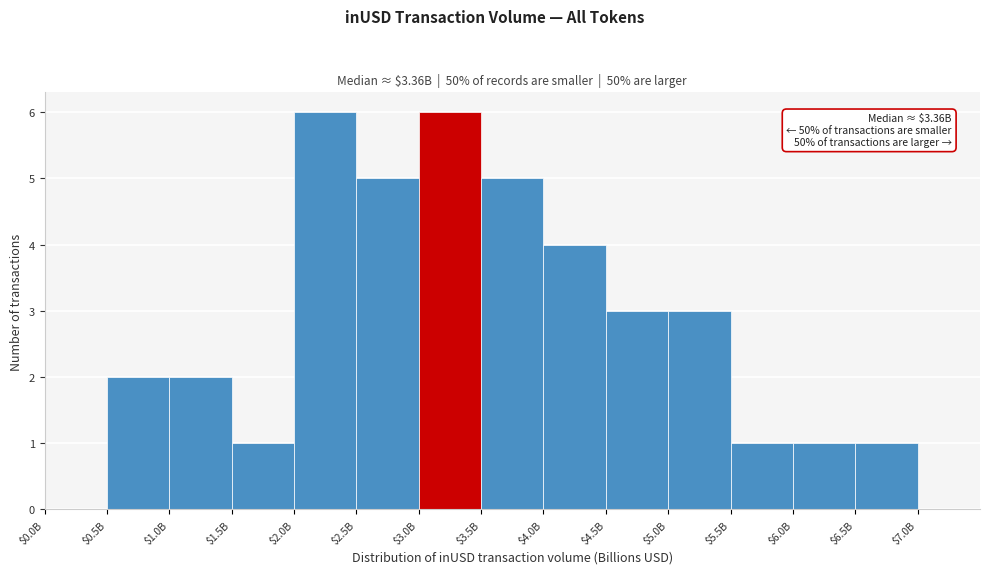

Is it true that the value at $3.5B is 5?

True